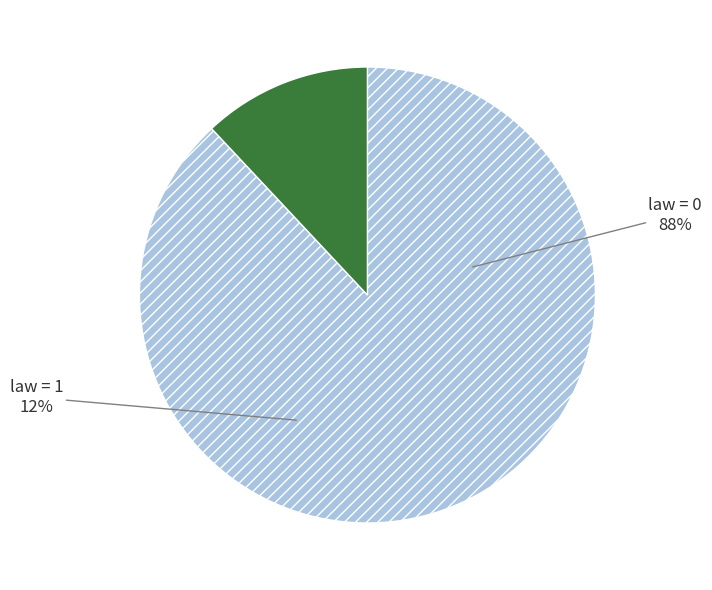

To the nearest percent, what is the combined percentage of law = 0 and law = 1?

100%